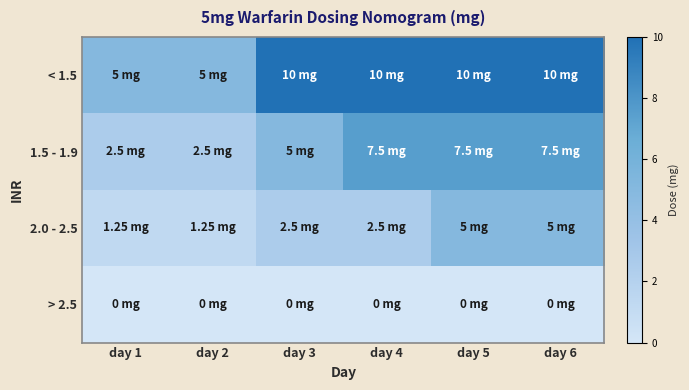

How many categories are shown in the chart?

6